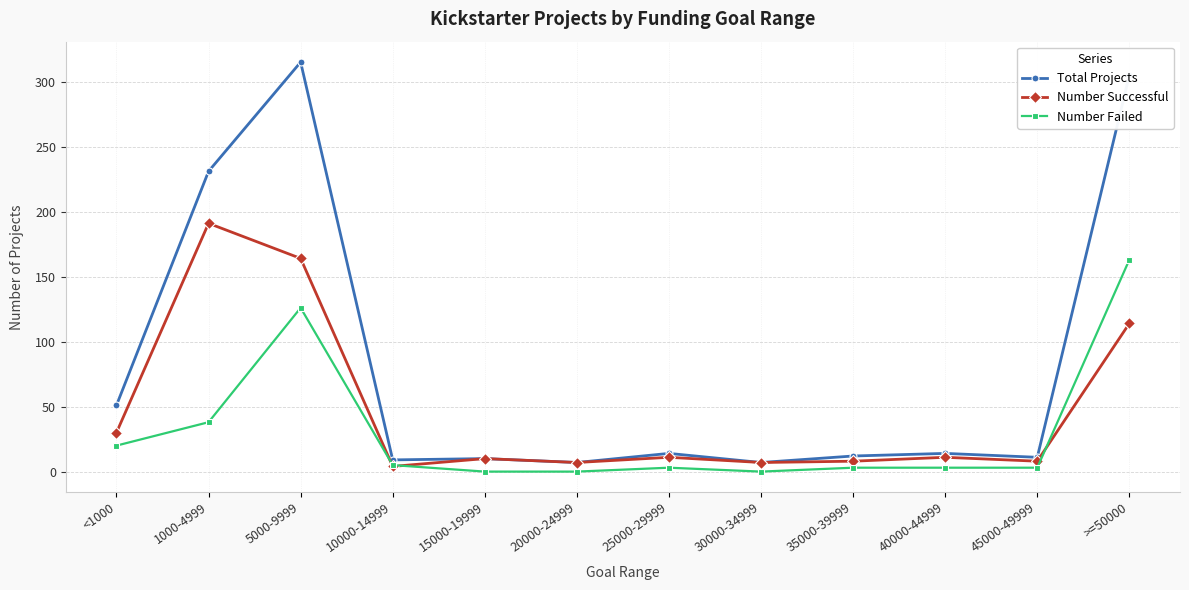

What is the label of the 11th point from the left?

45000-49999